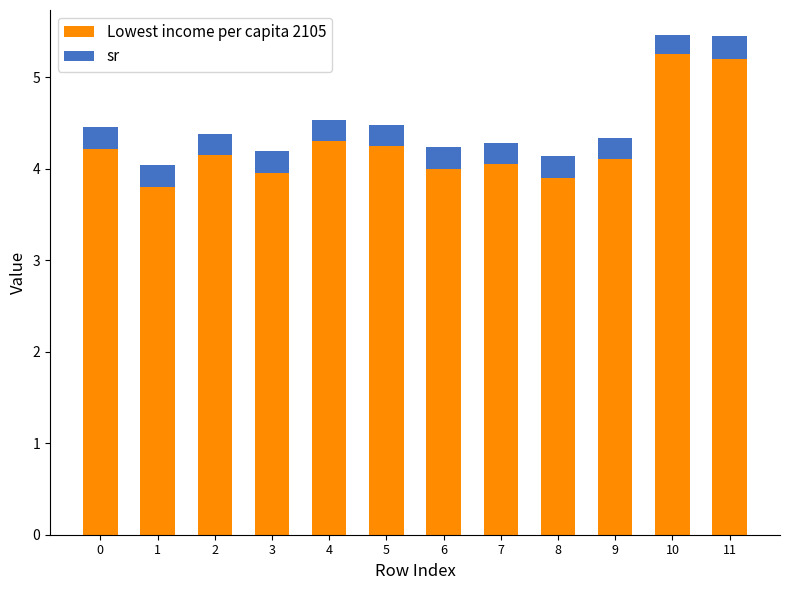

What is the minimum value for Lowest income per capita 2105?

3.8